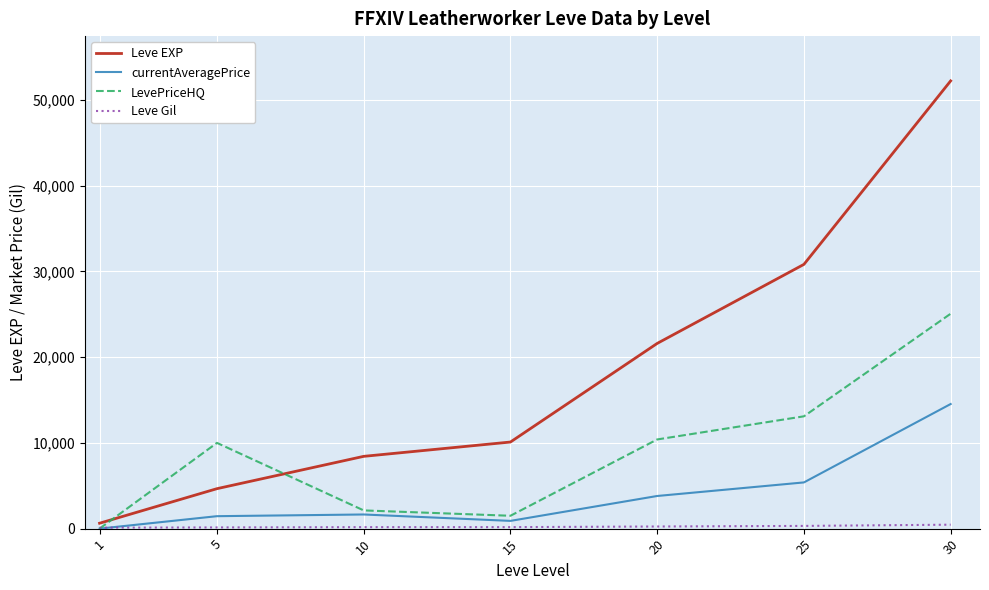

Which series has the largest total across all categories?

Leve EXP